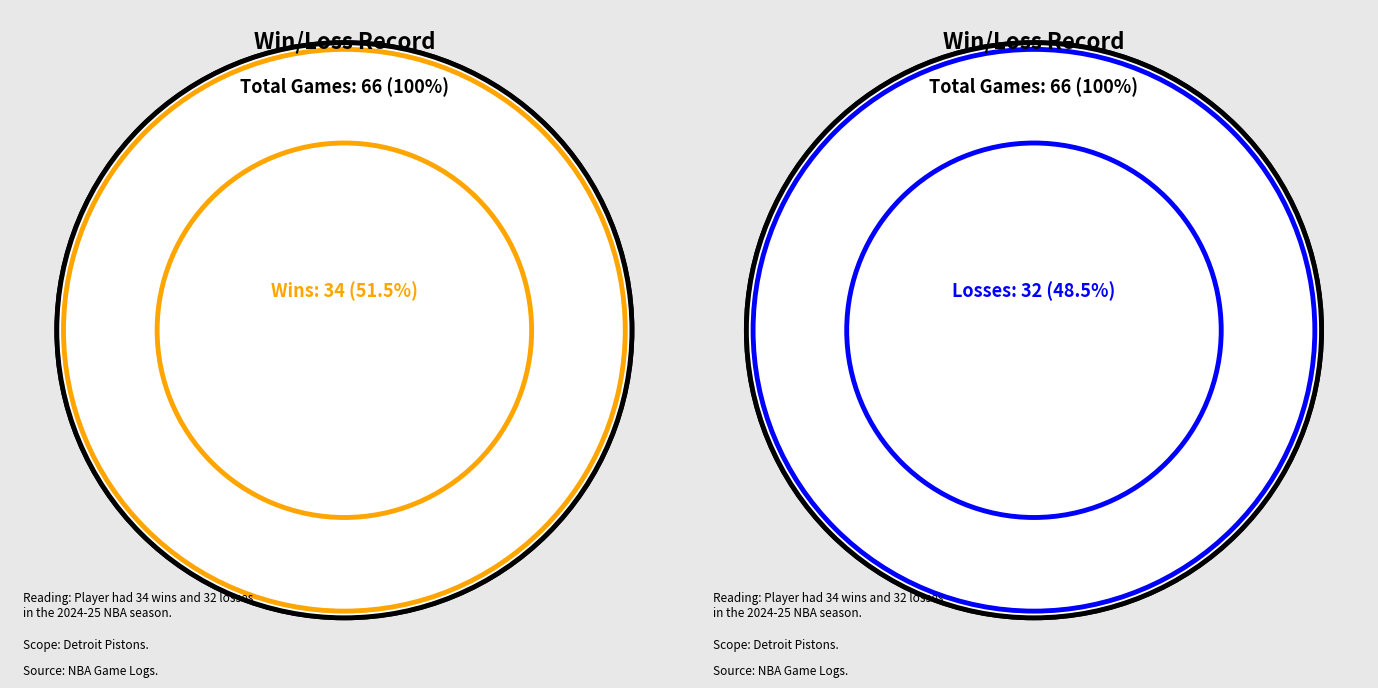

What is the change in value from W to L?

-2